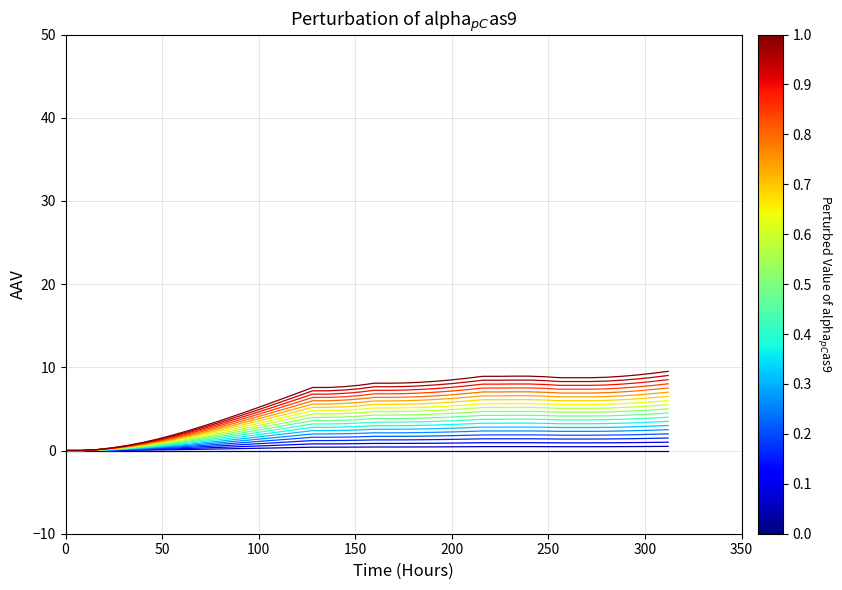

Is this an area chart (filled region under the line)?

No